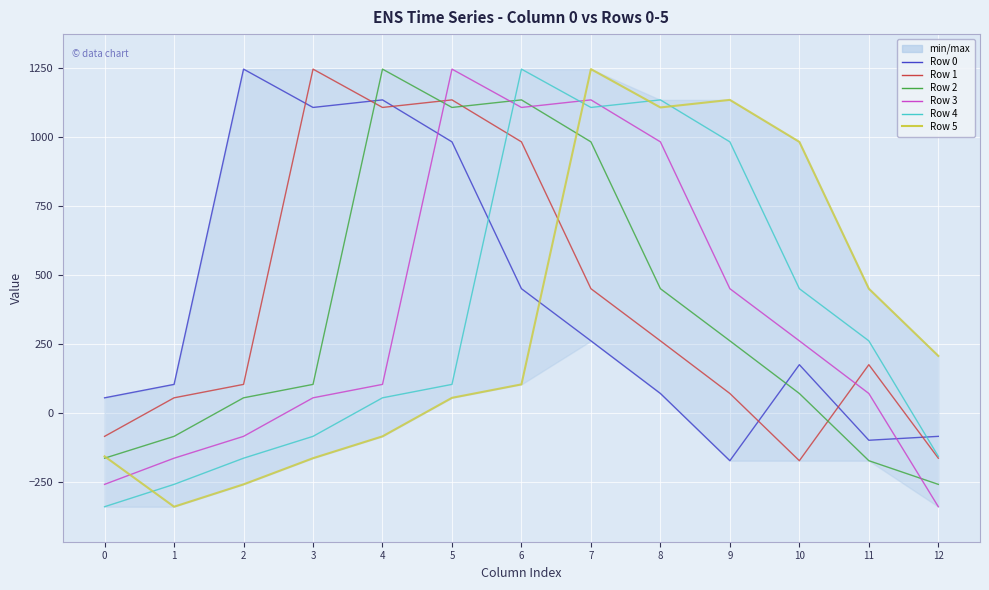

At which category does Row 1 reach its first local peak?

3